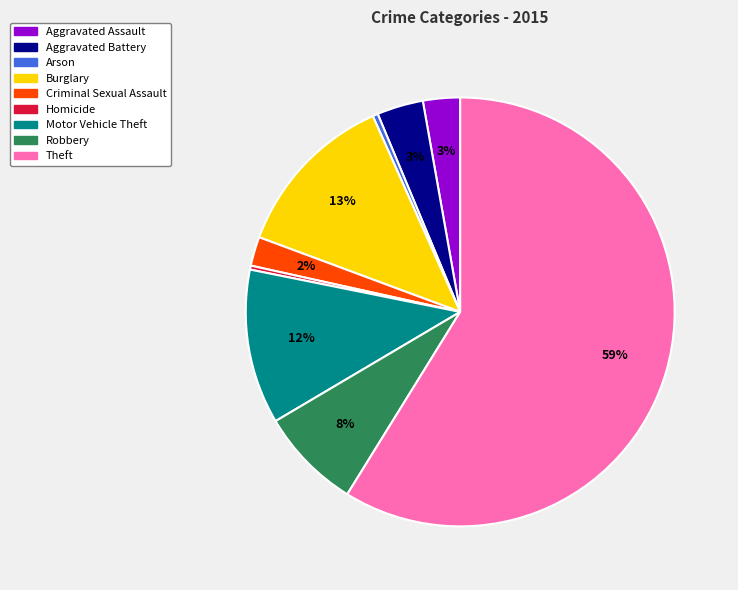

Does Theft represent more than half of the total?

Yes